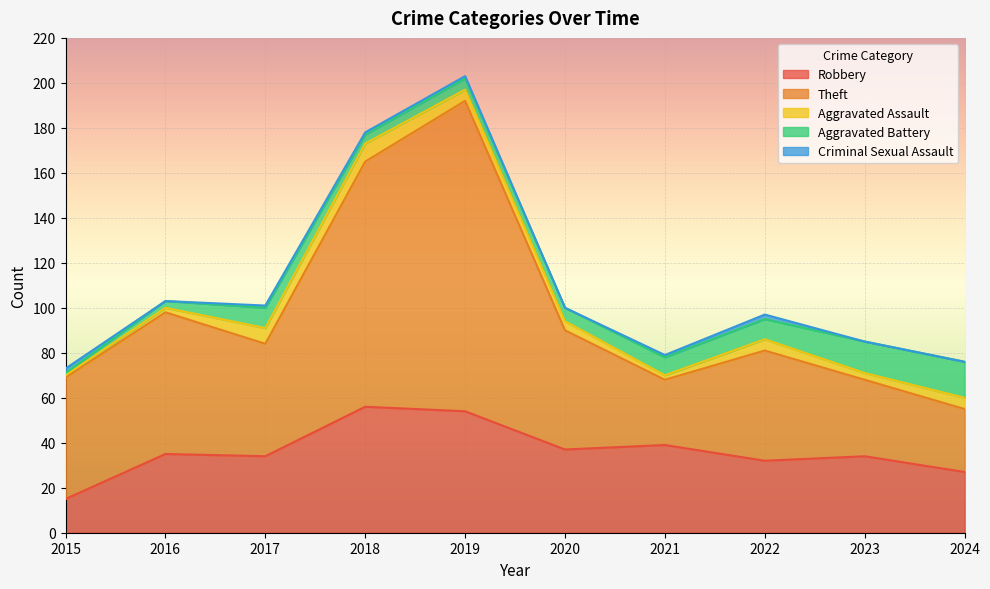

The Aggravated Battery series shows 0 at 2015. True or false?

False